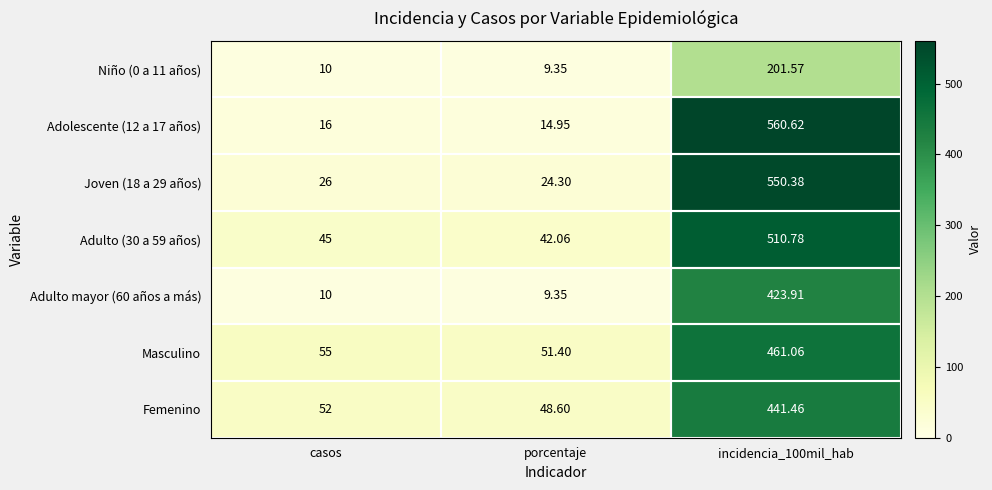

What is the total value across all series at incidencia_100mil_hab?

3149.8